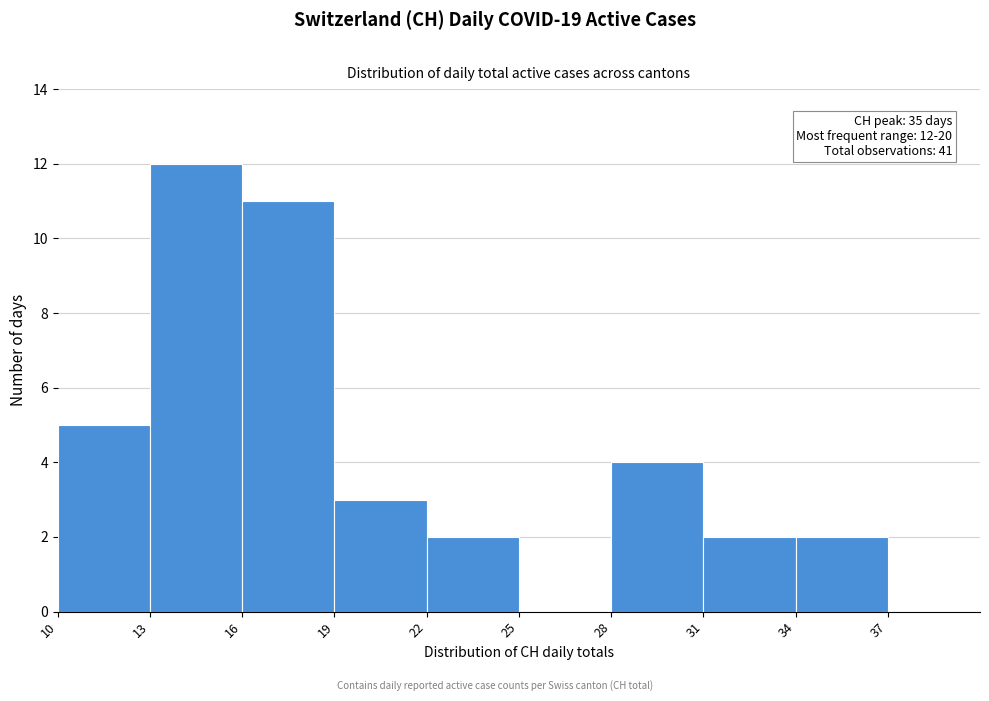

Which range on the x-axis has the tallest bar?

13 to 16